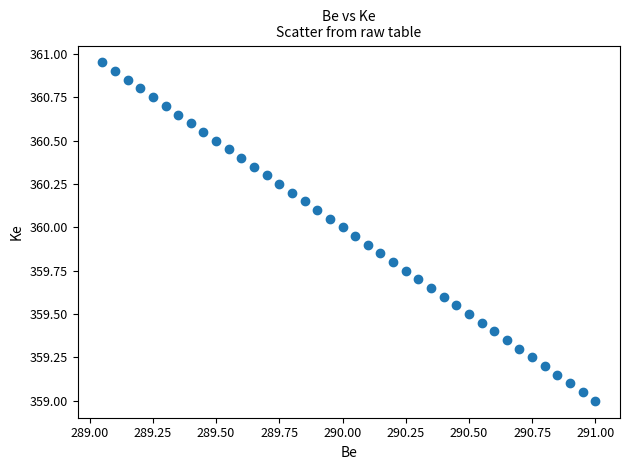

What is the range of X values (max minus min)?

1.9